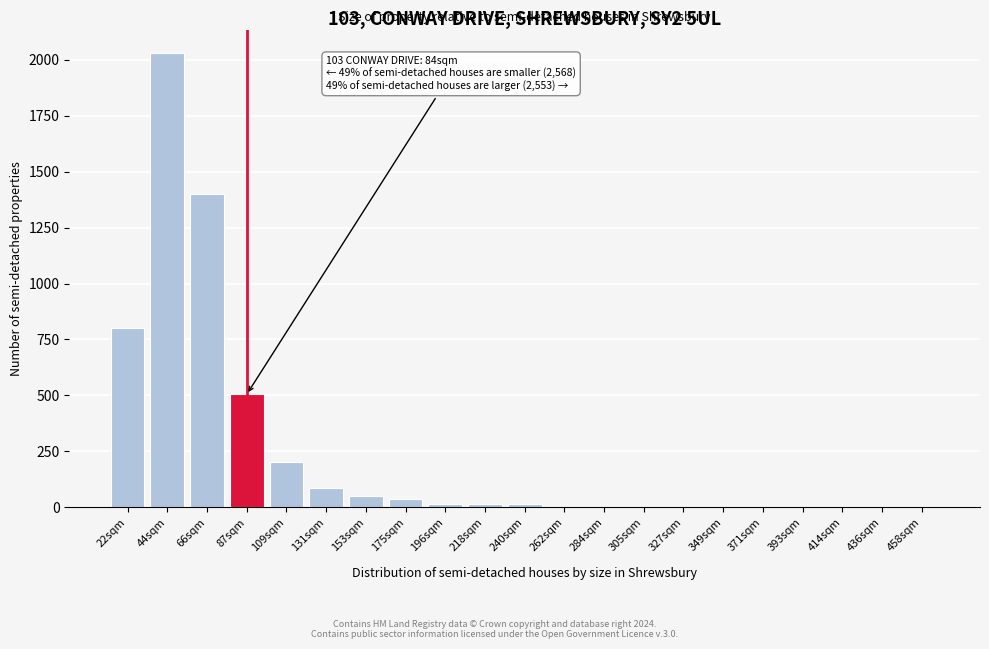

Which category has the highest value across all series?

44sqm